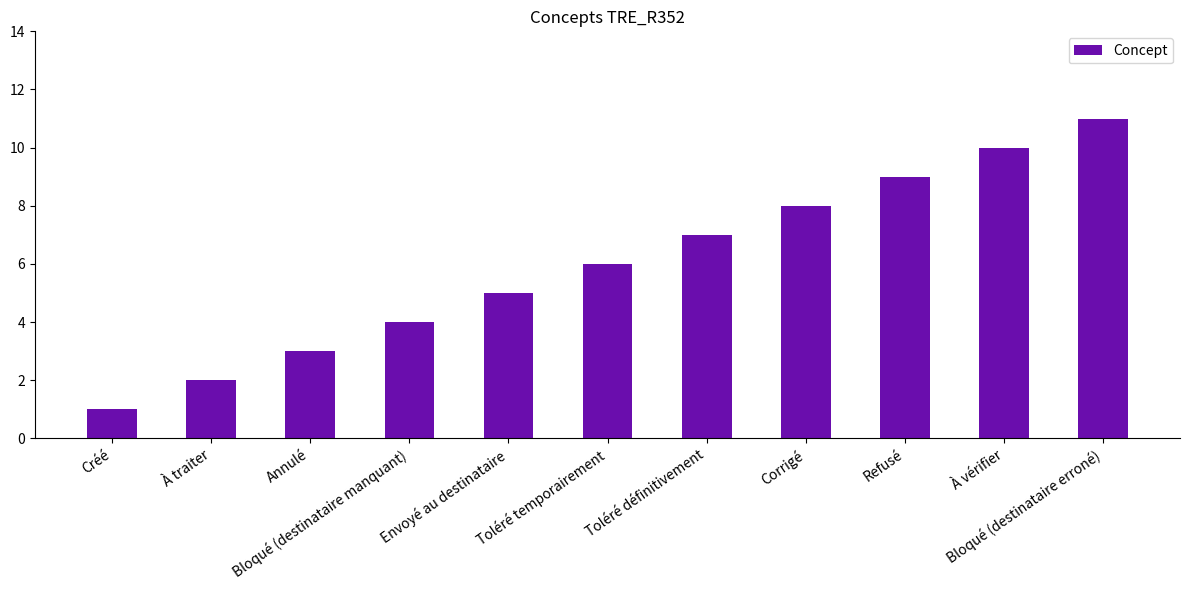

What is the maximum value shown in the chart?

11